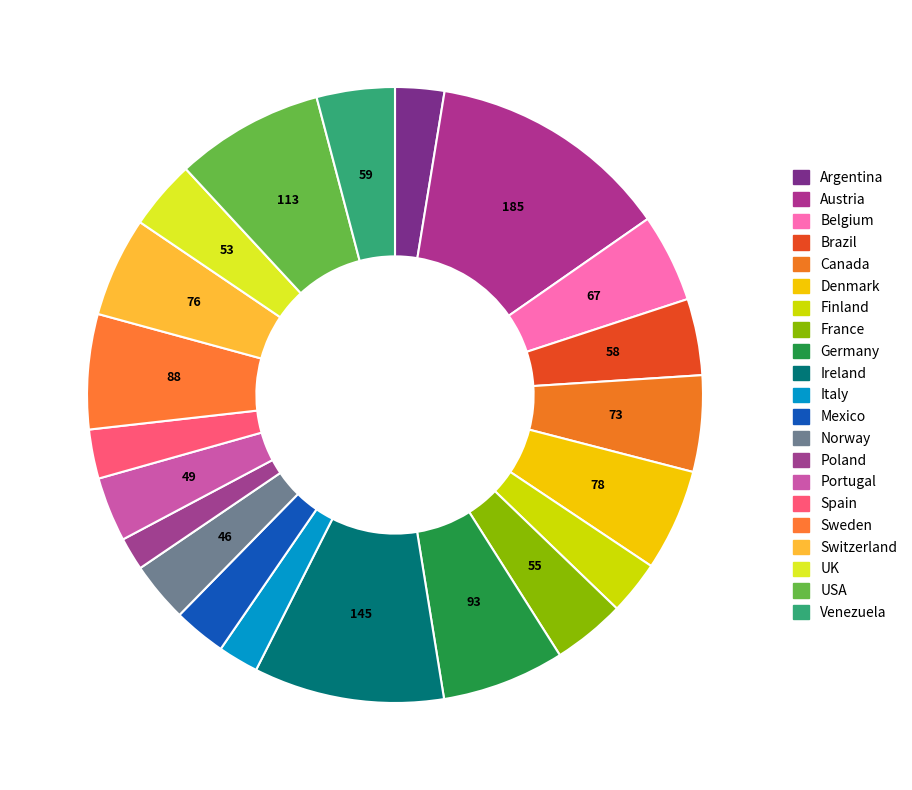

How many segments does this pie chart have?

21